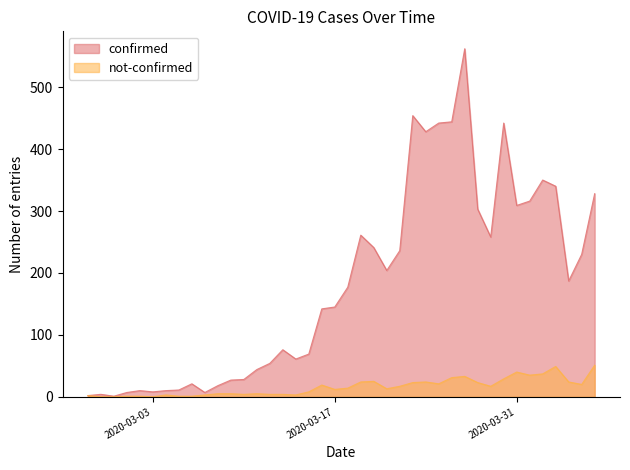

True or false: confirmed and not-confirmed cross at least once.

False